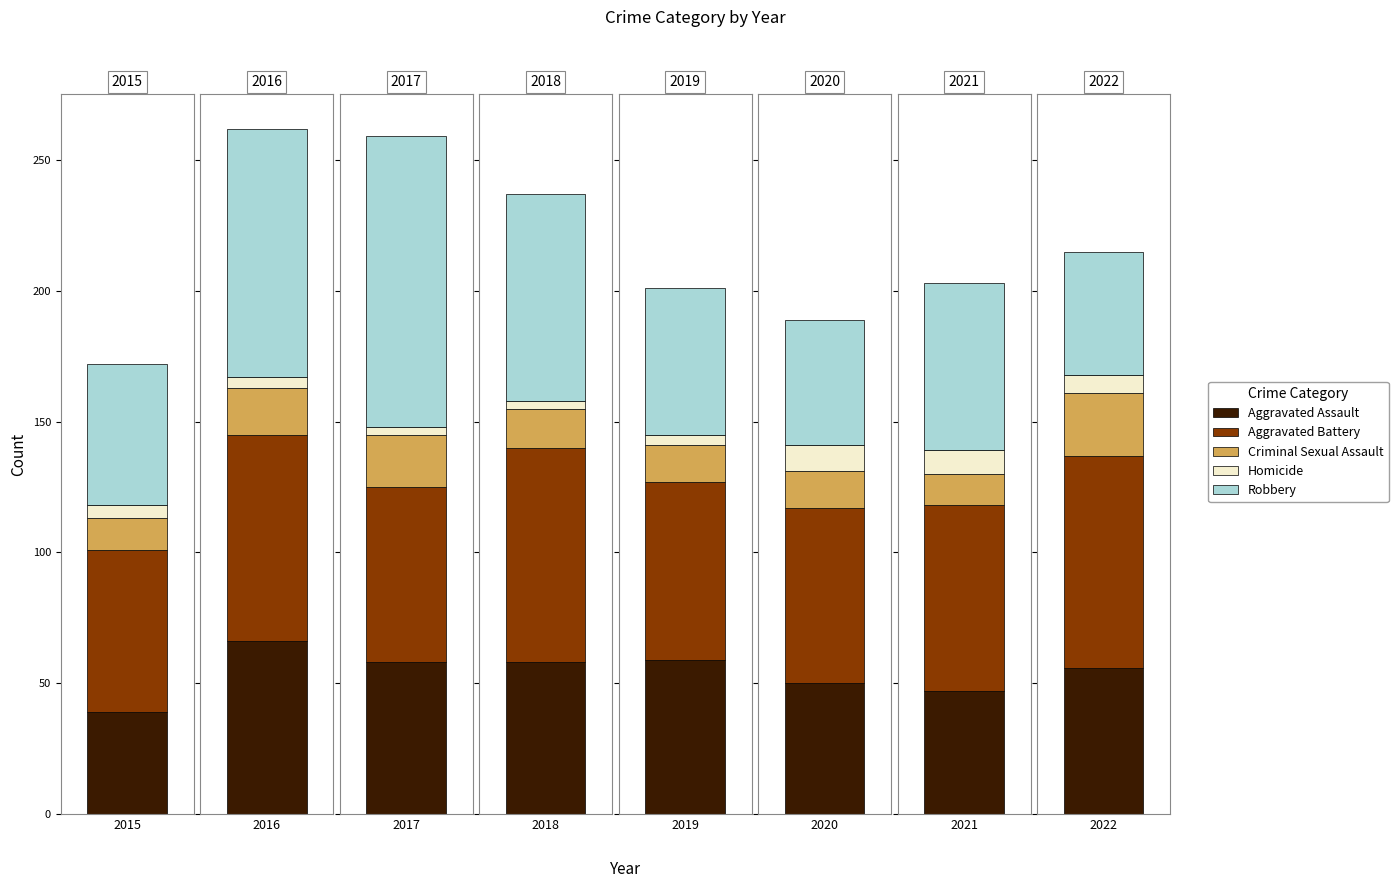

What value does the Homicide series have at 2018?

3